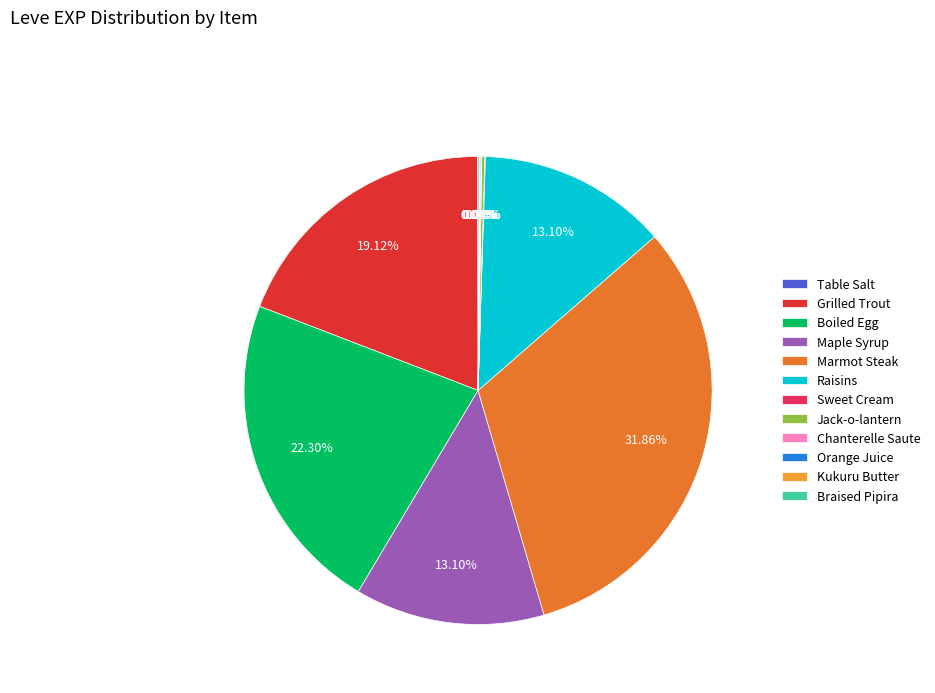

Does Marmot Steak represent more than half of the total?

No